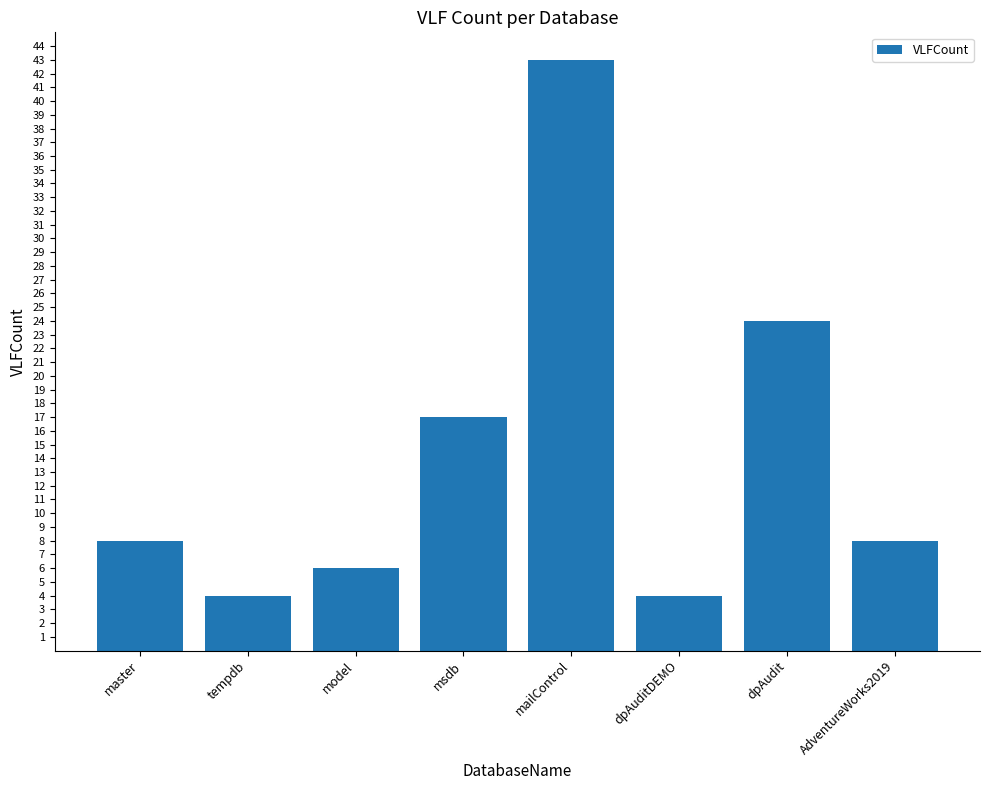

How many distinct data groups are displayed?

1